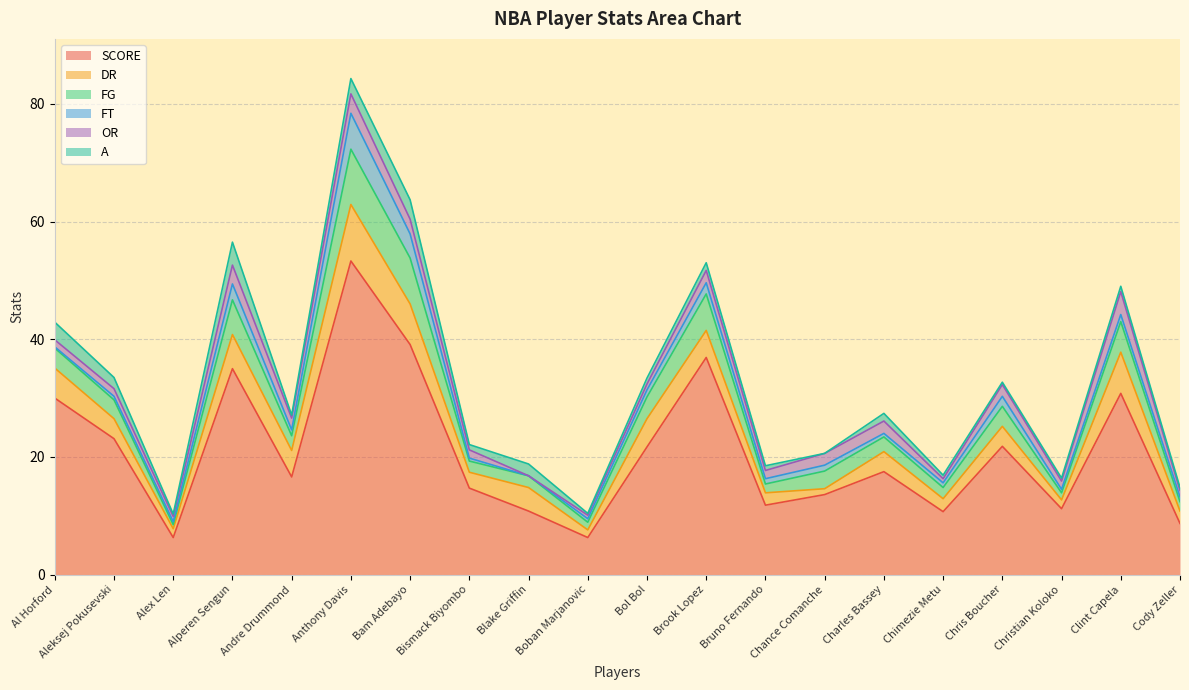

How many interior local peaks does the FG series have?

7